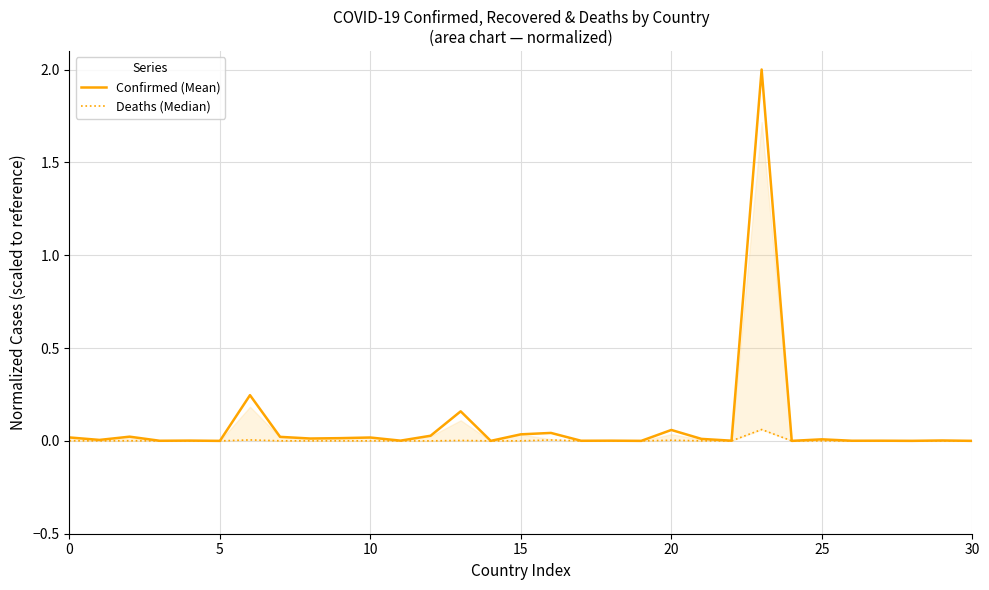

How many categories are shown in the chart?

31